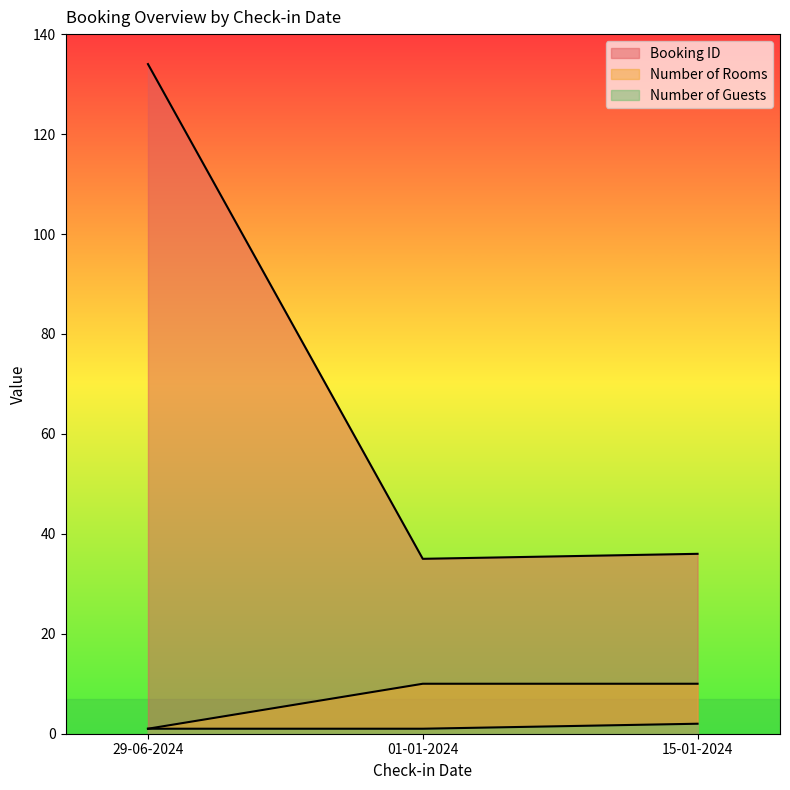

What is the minimum value for Number of Rooms?

1